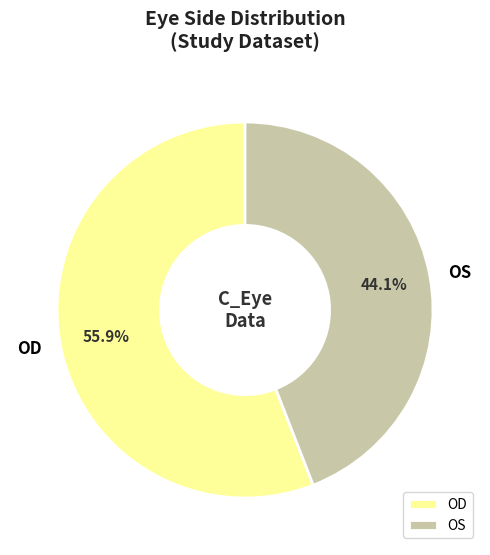

True or false: OD accounts for 56% of the total.

True